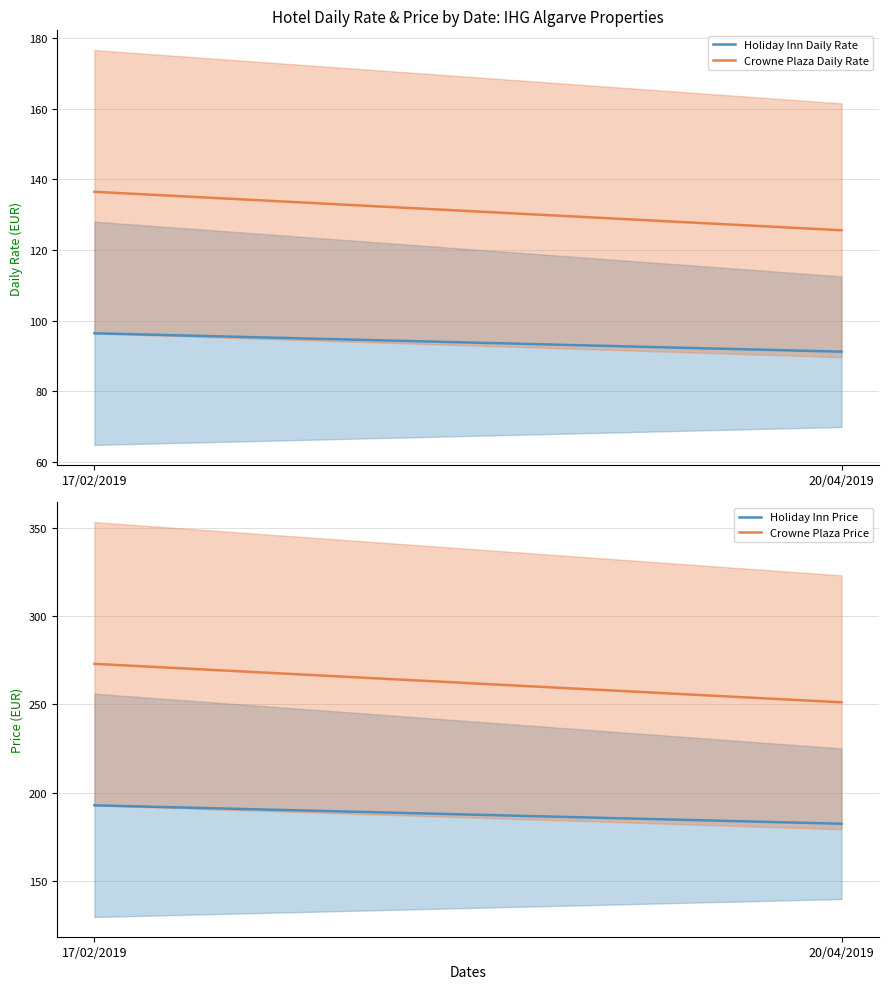

Reading left to right, extract all data points from this chart.

Holiday Inn Daily Rate: 17/02/2019=96.4	20/04/2019=91.2
Crowne Plaza Daily Rate: 17/02/2019=136.5	20/04/2019=125.6
Holiday Inn Price: 17/02/2019=192.8	20/04/2019=182.4
Crowne Plaza Price: 17/02/2019=273.0	20/04/2019=251.2